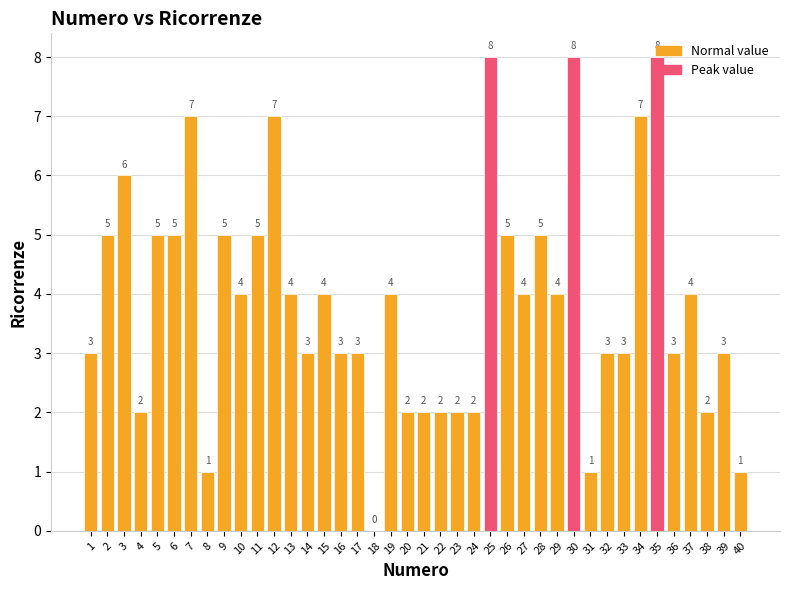

Is it true that the value at 23 is 2?

True